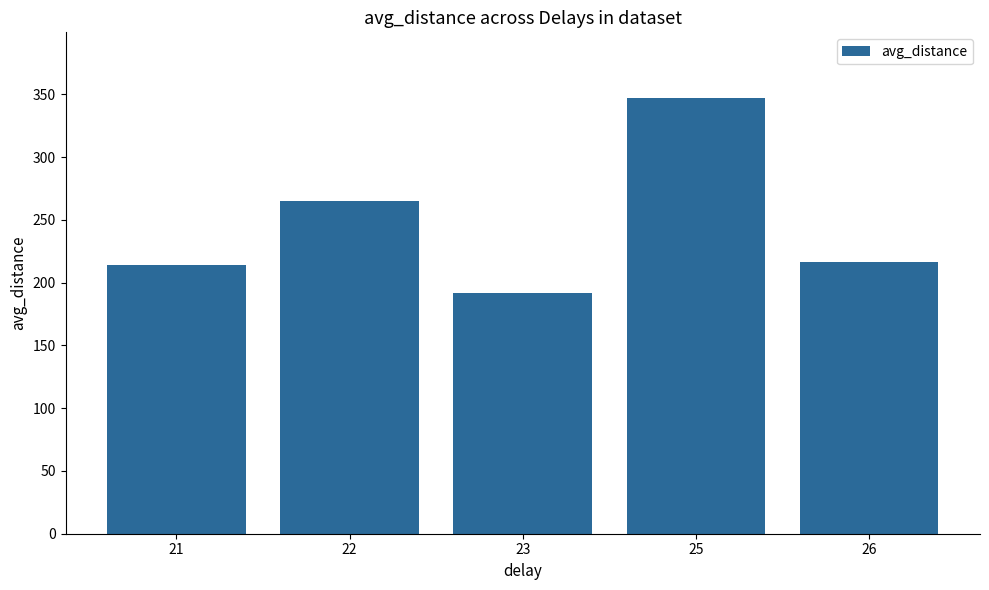

What is the value of the 2nd bar from the left?

264.8